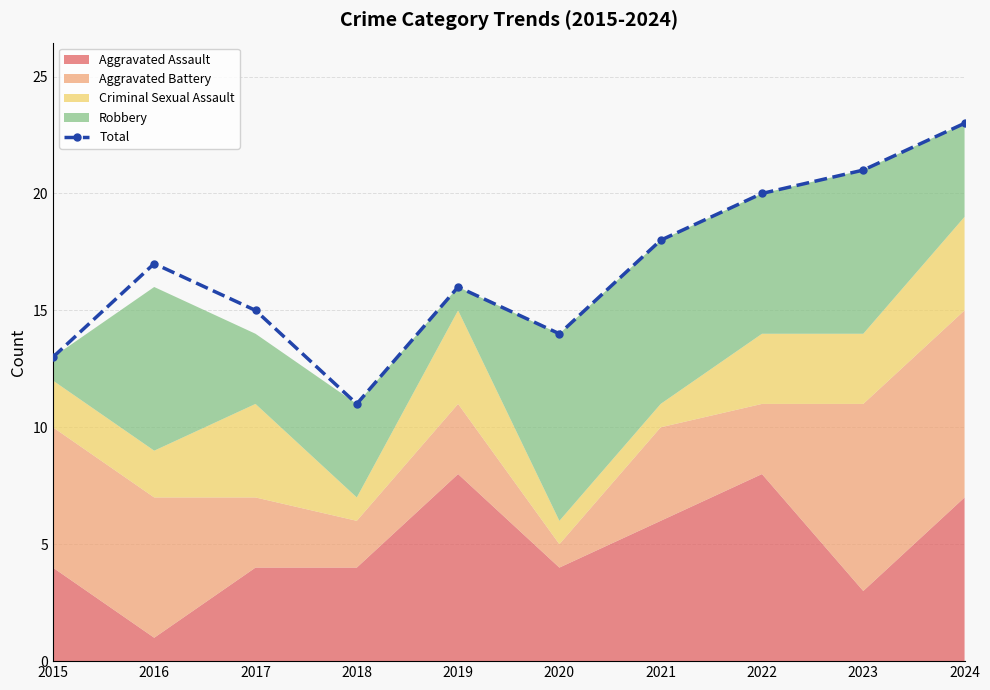

Approximately how many times larger is the value at 2019 compared to 2021?

0.9